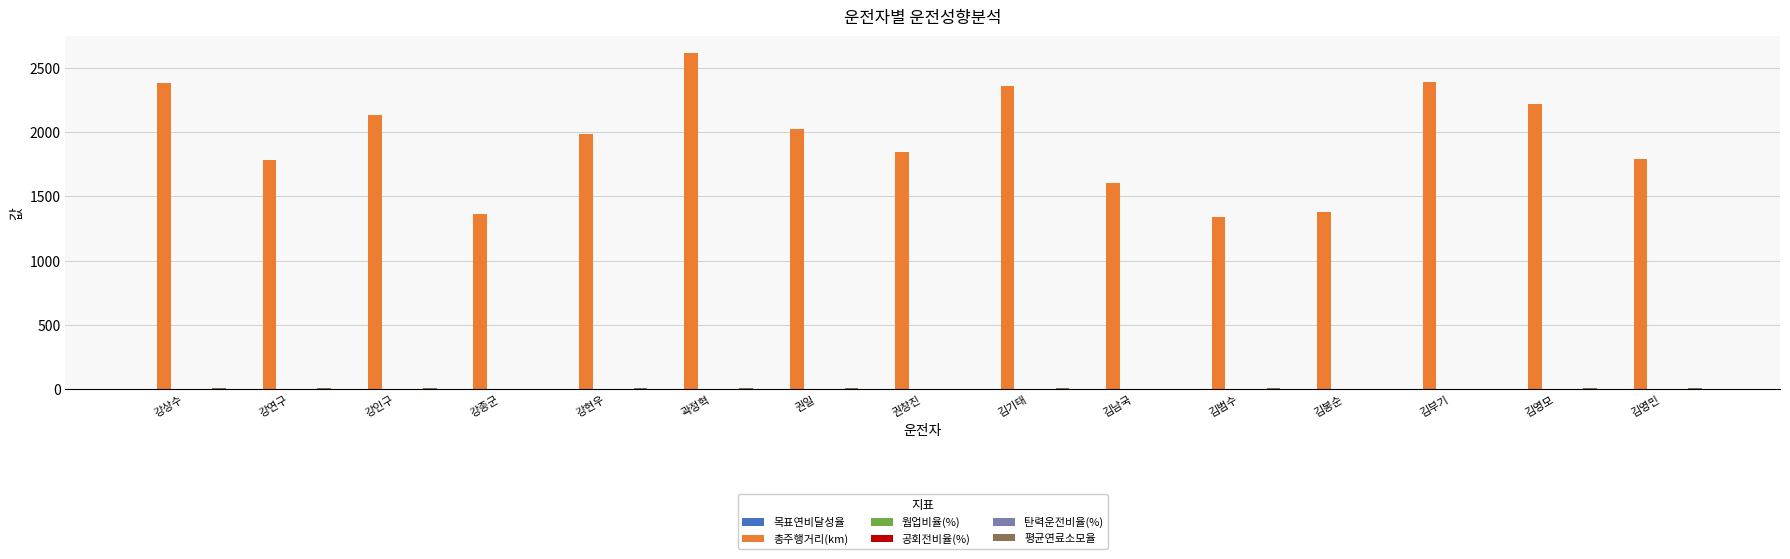

What is the maximum value shown in the chart?

2611.7